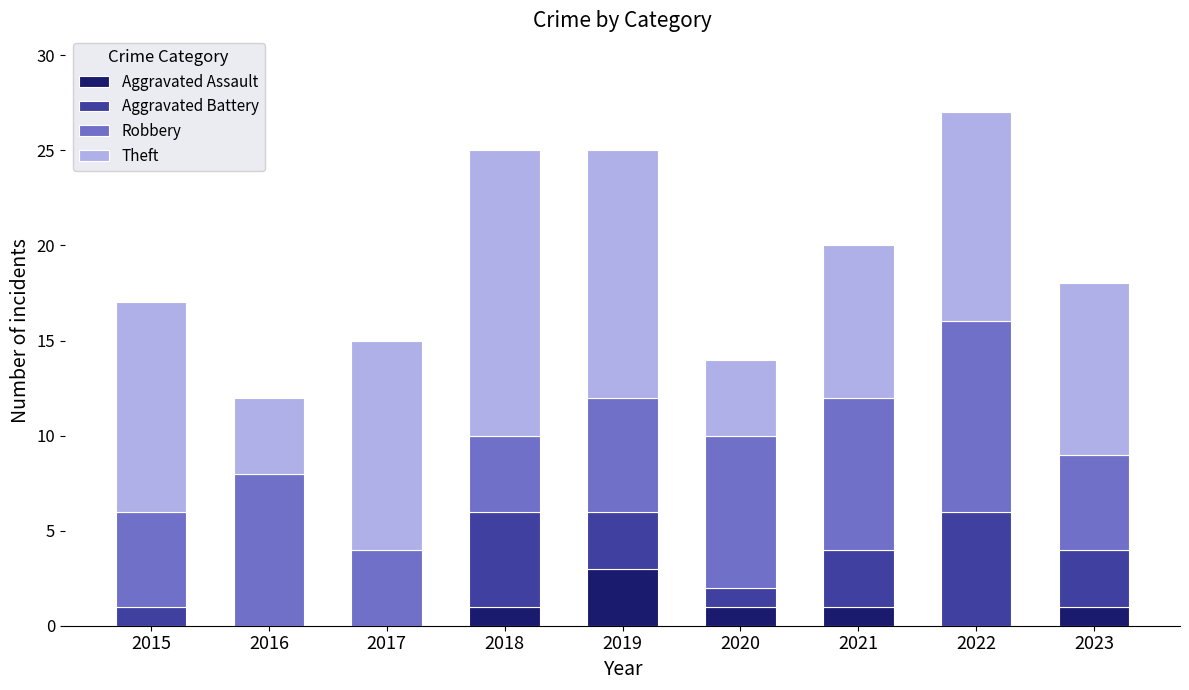

What is the total value across all series at 2021?

20